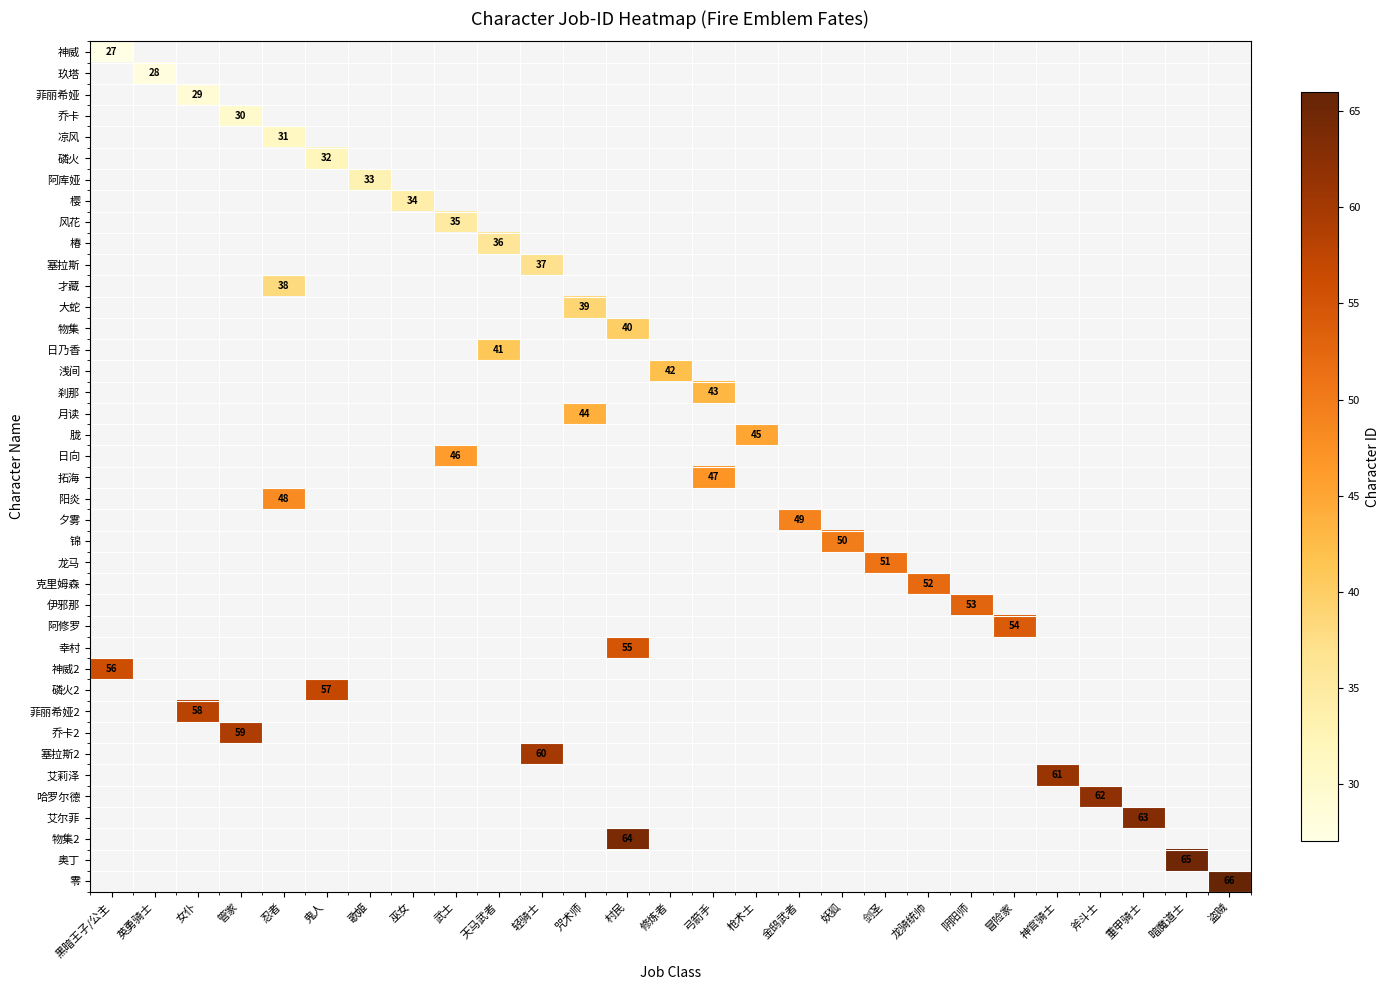

Is it true that 阳炎 equals 48.0 at 忍者?

True